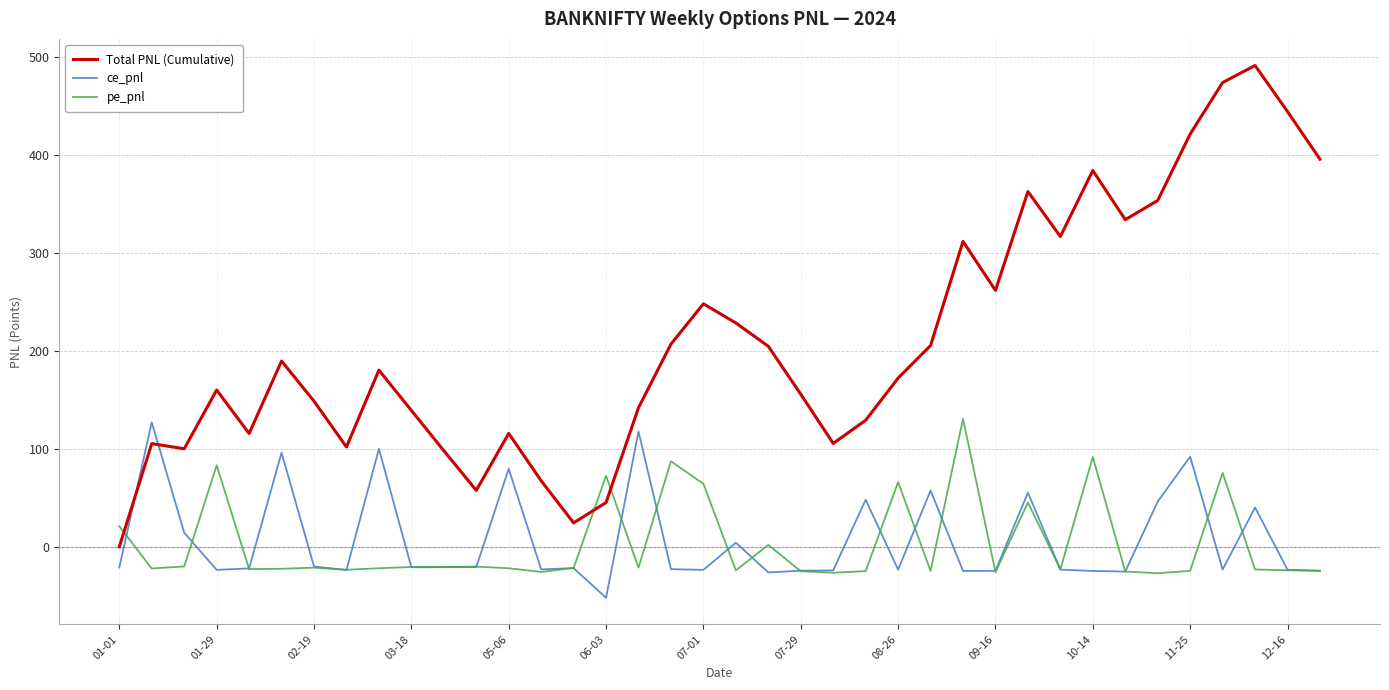

What is the greatest value displayed?

490.9